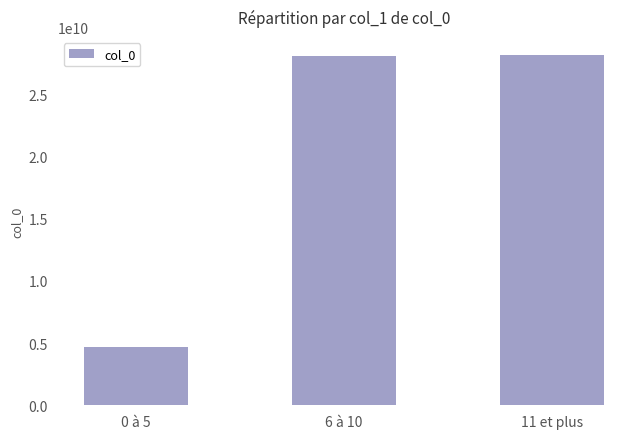

What is the difference between the maximum and minimum values?

23546479505